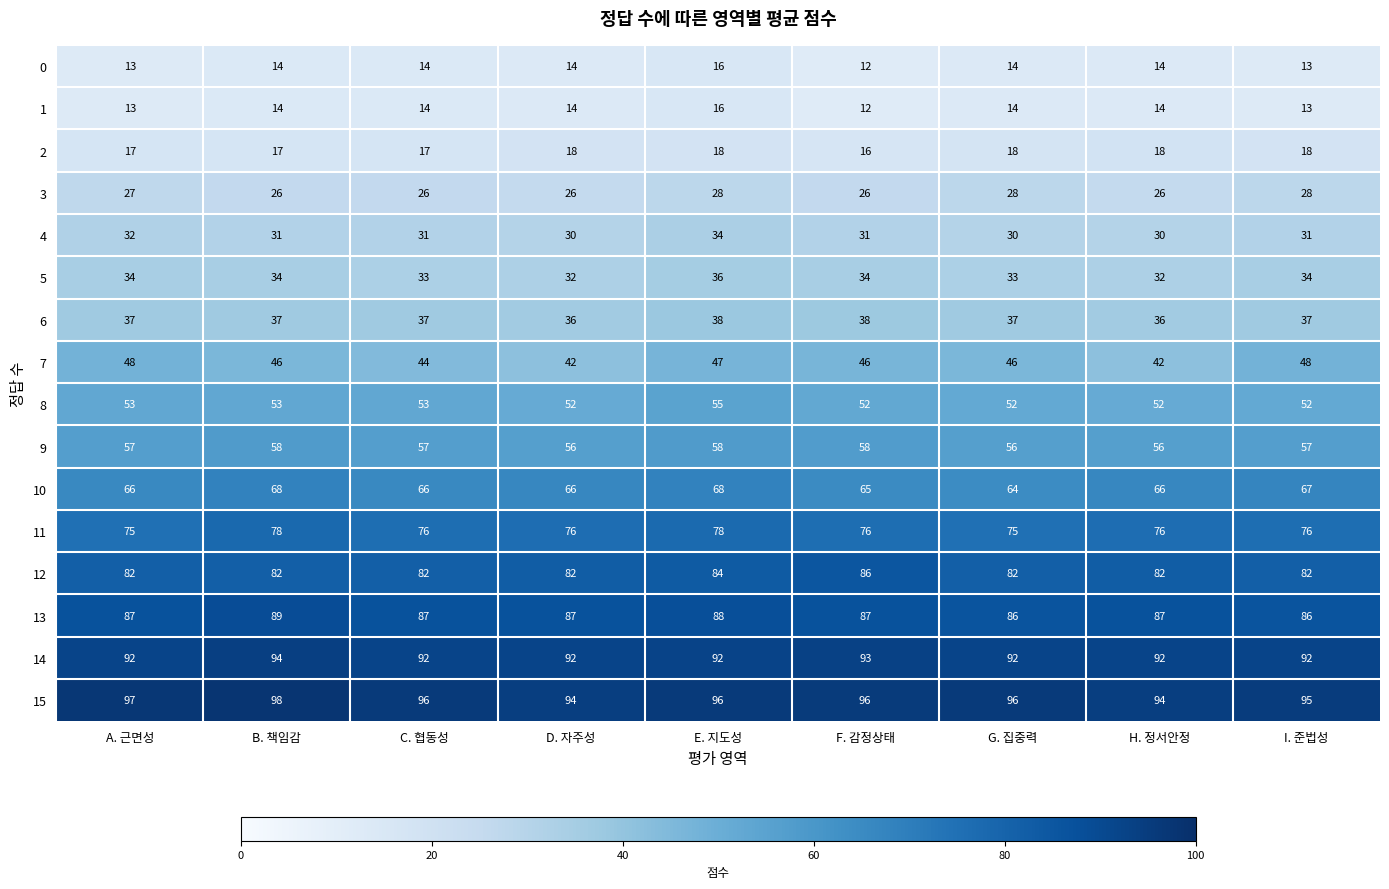

Which category has the lowest value across all series?

F. 감정상태